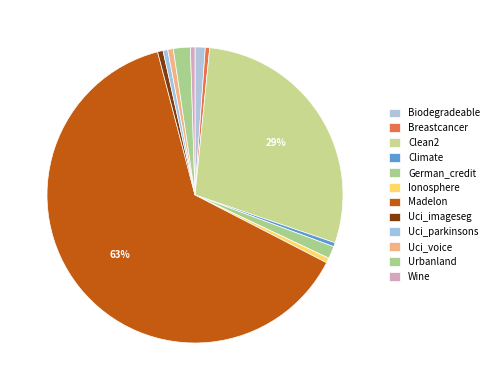

Is the sum of Clean2 and Ionosphere greater than half?

No